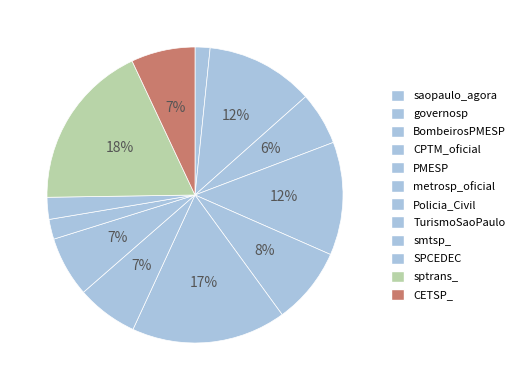

How many slices are in this pie chart?

12